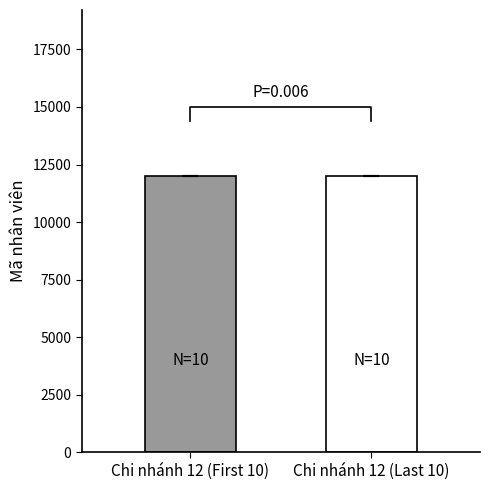

How many categories are shown in the chart?

2